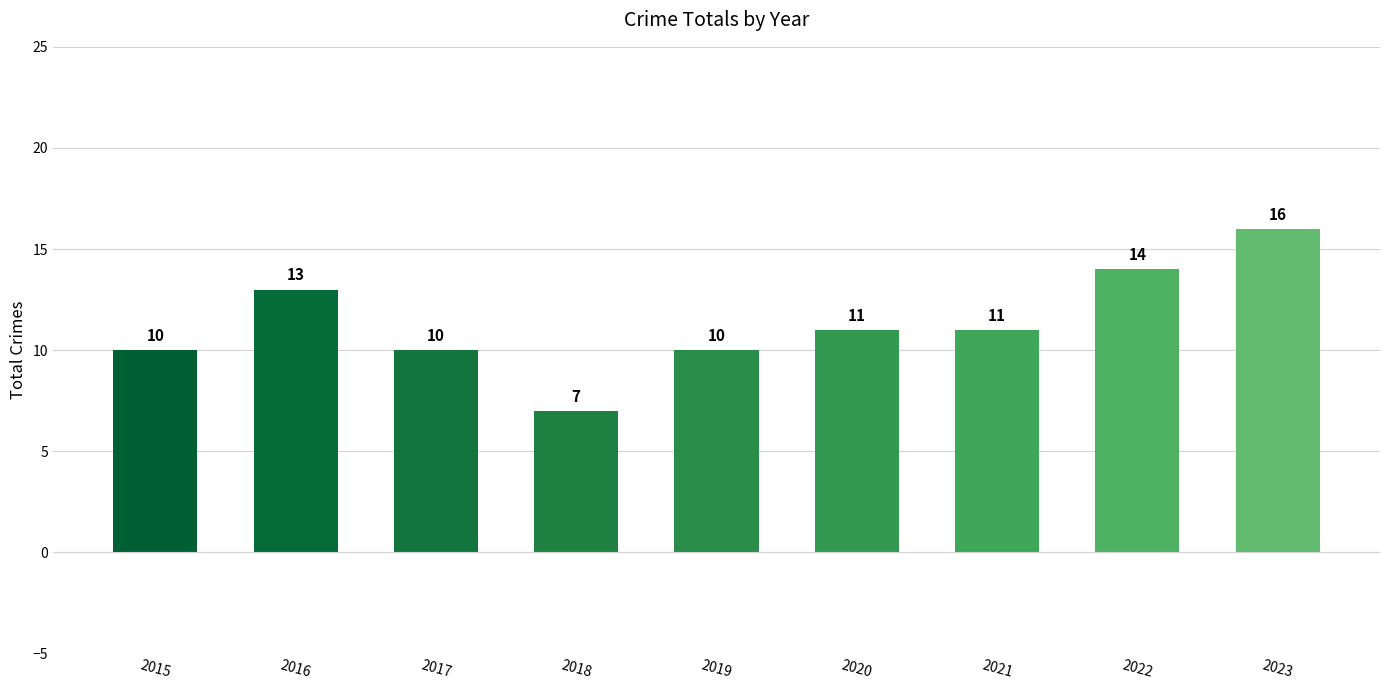

How many bars are there in total?

9